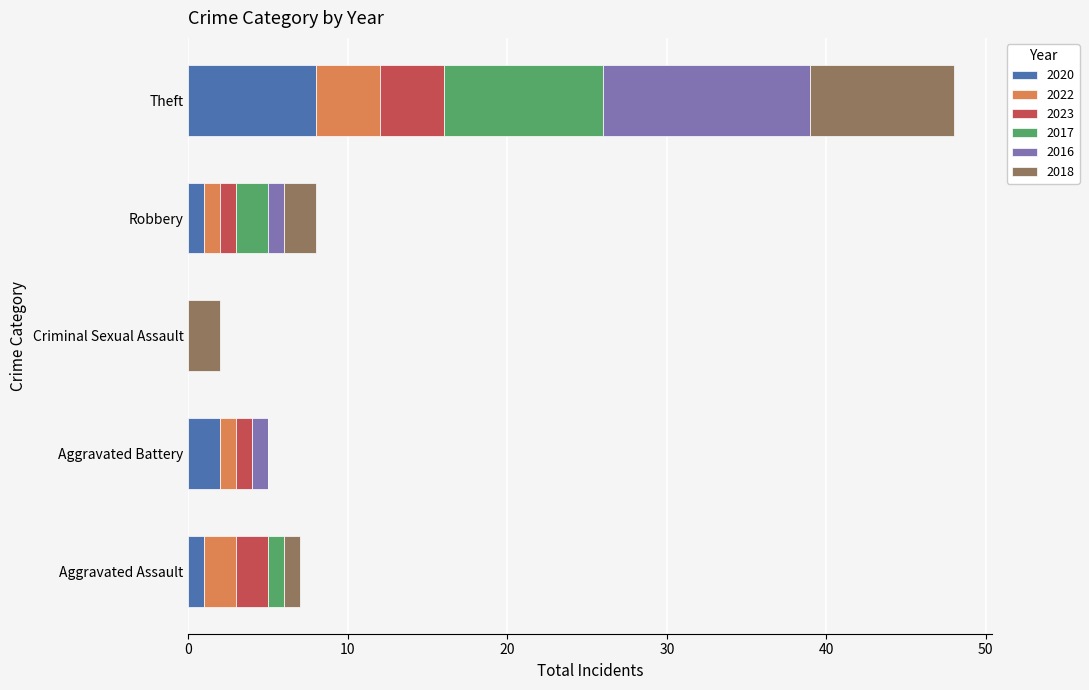

At which label does 2020 reach its peak?

Theft